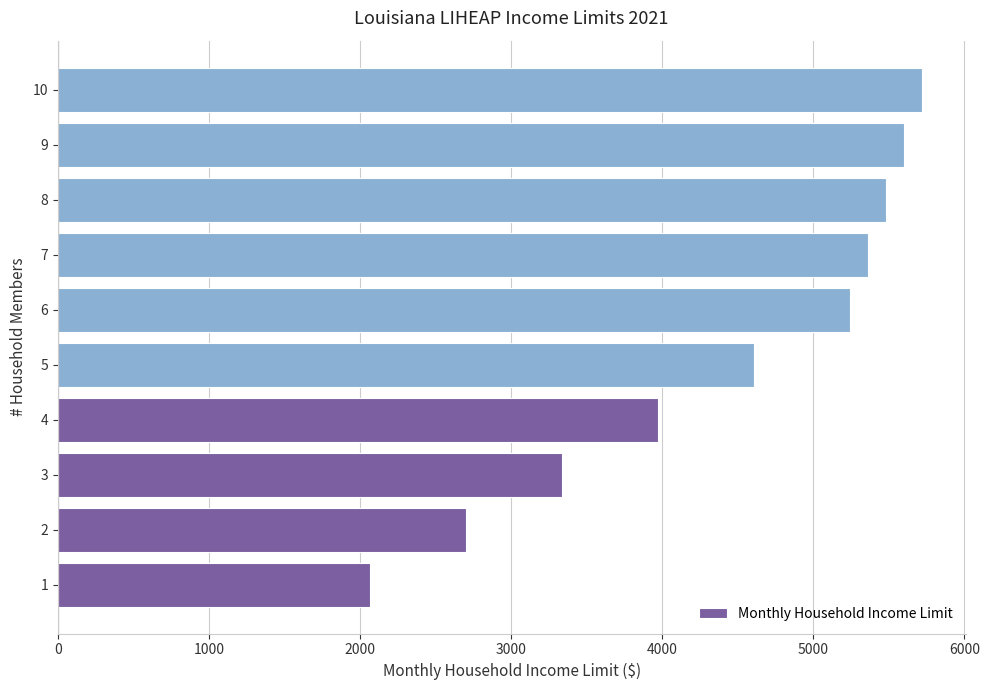

The chart shows a value of 10078 at 8. True or false?

False